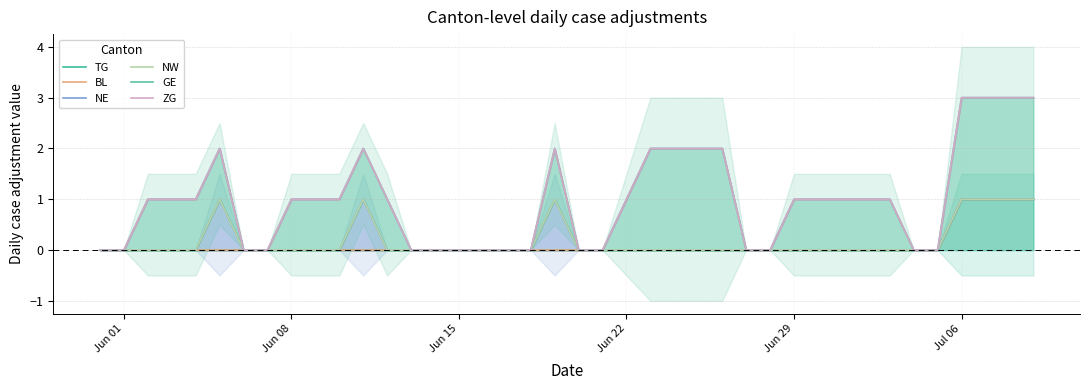

At which label is NW closest to 0?

Jun 01